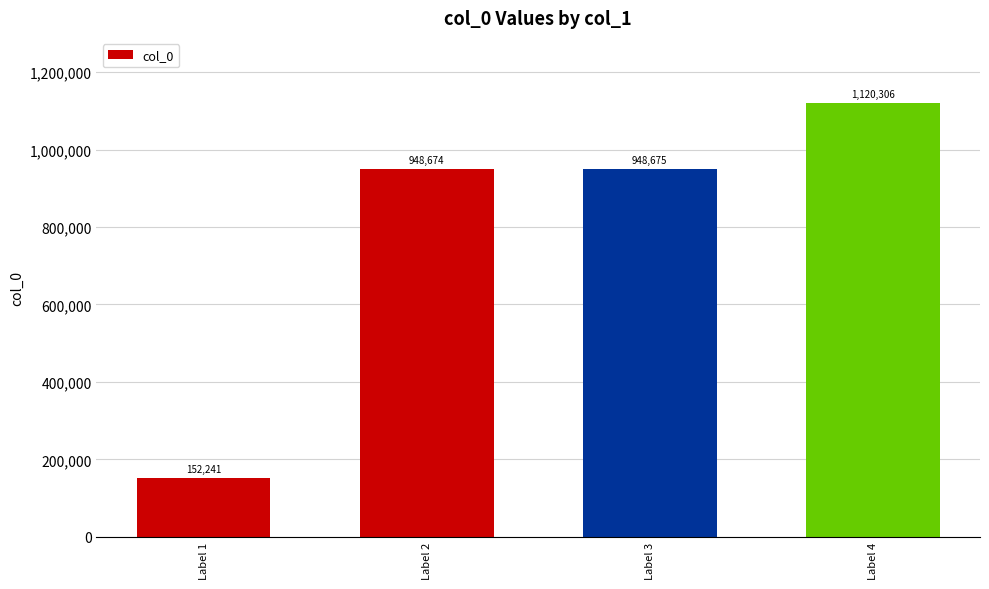

What is the greatest value displayed?

1120306